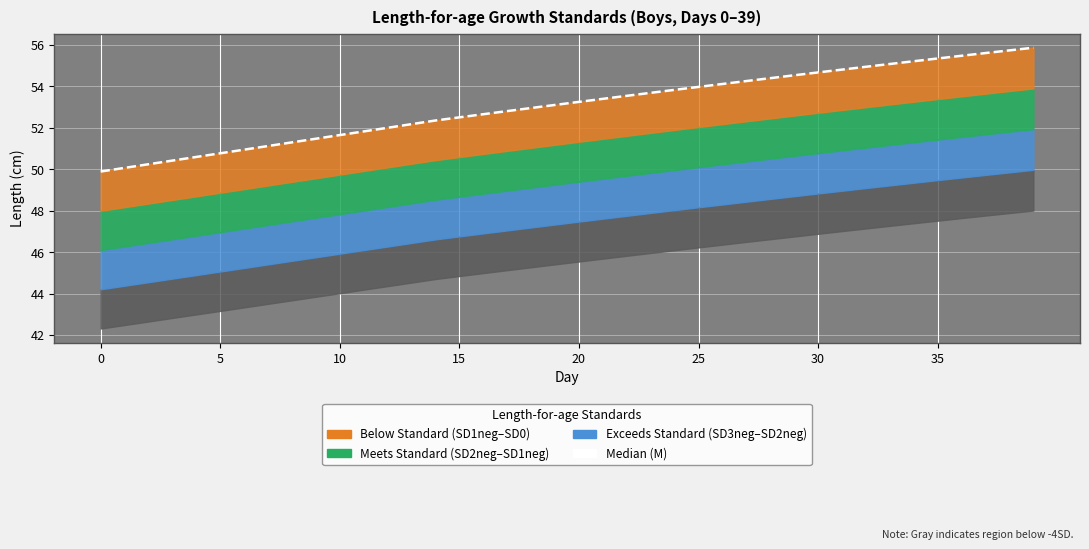

Where is the data nearest to the value 52?

12